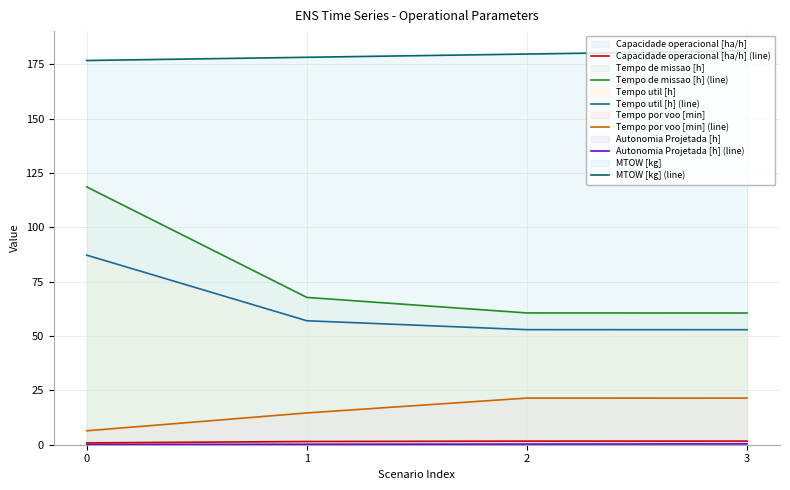

Between 0 and 1, which series saw the biggest shift?

Tempo de missao [h] (line)